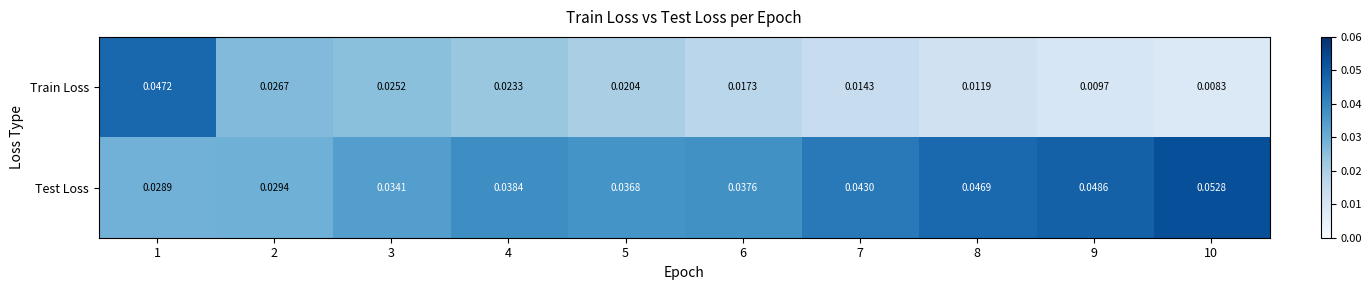

At 10, list the series in order from smallest to largest.

Train Loss, Test Loss